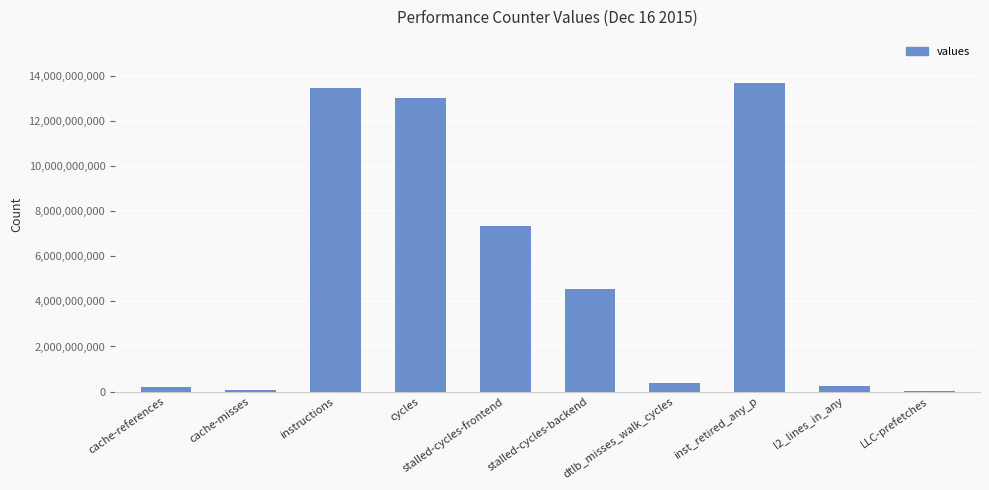

Count the number of data series in this chart.

1